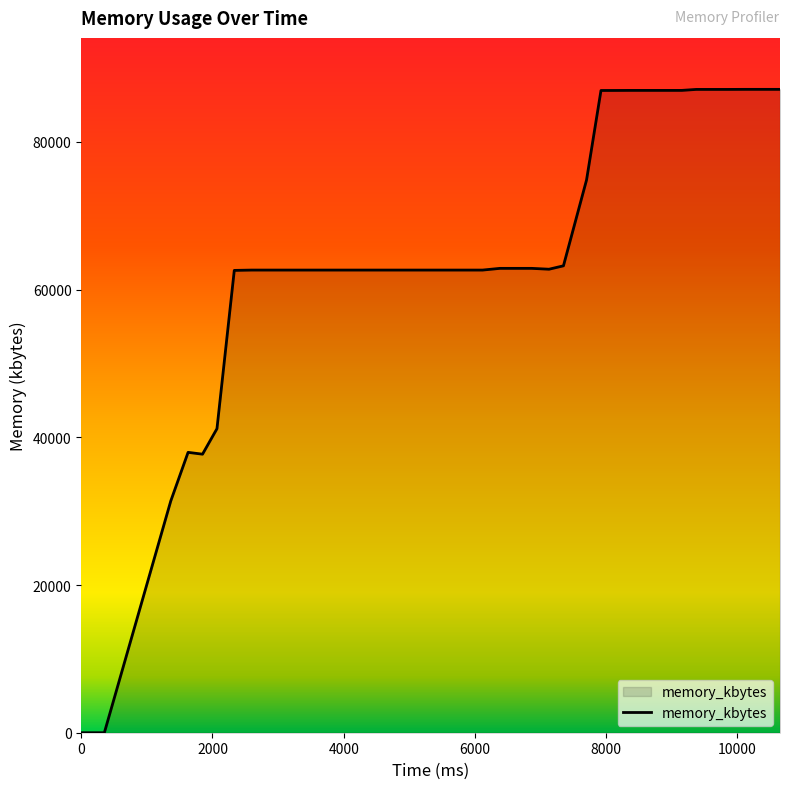

How many values are below 62652?

7